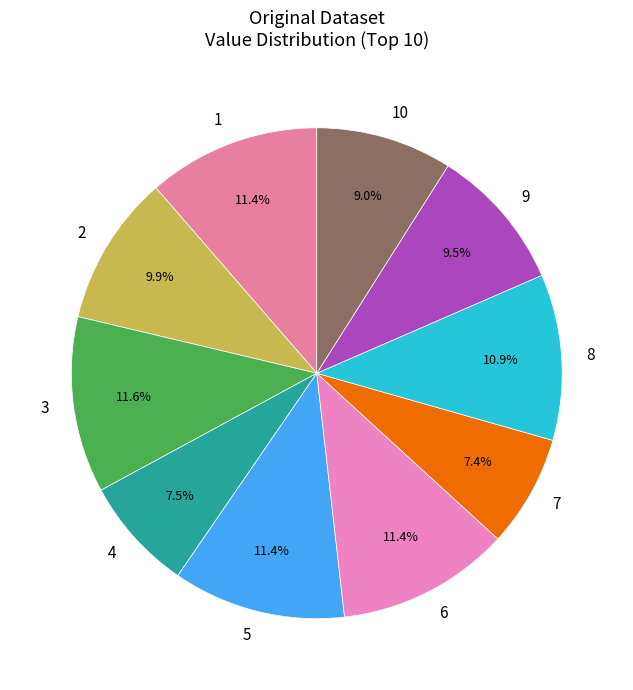

To the nearest percent, what is the combined percentage of 6 and 4?

19%